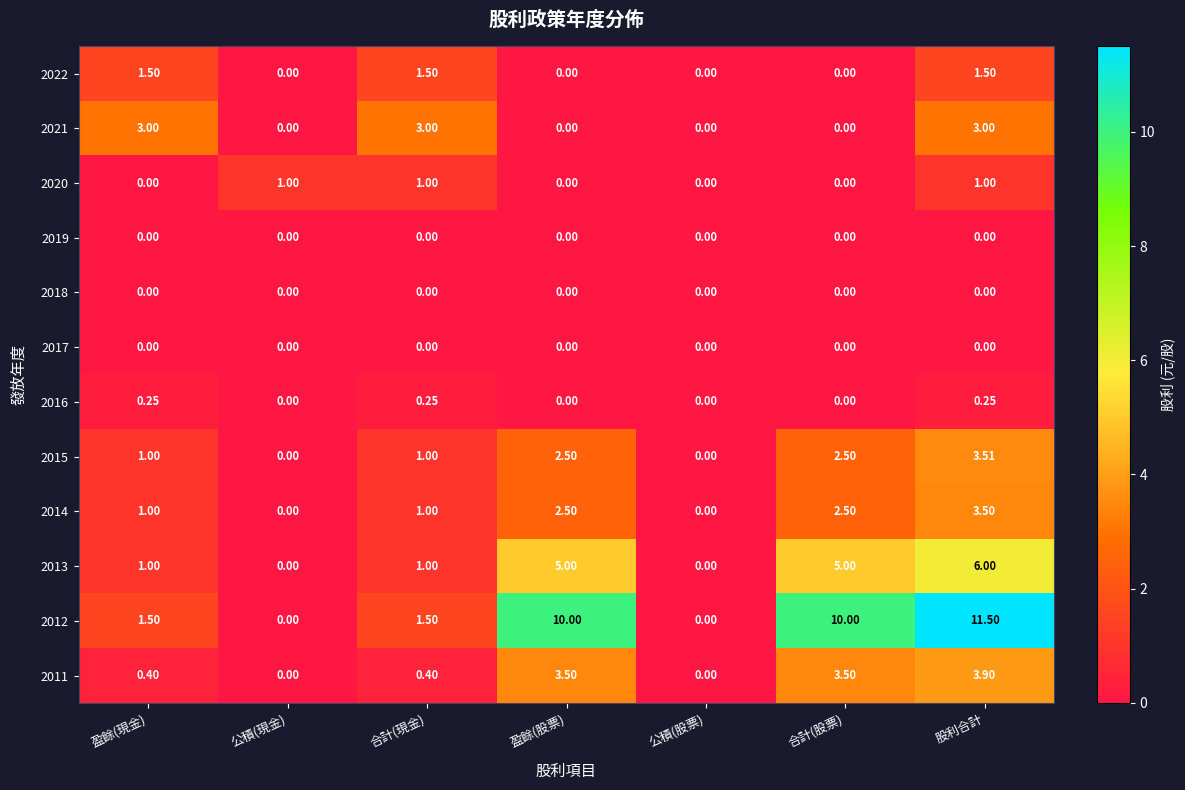

How many distinct data groups are displayed?

12